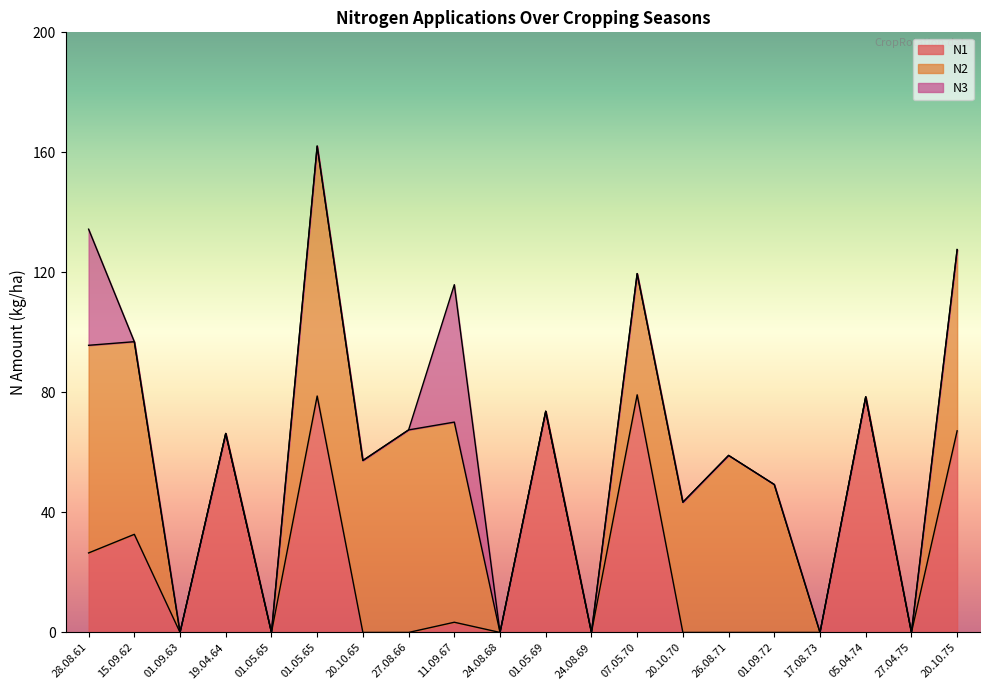

How many intersections are there between N3 and N1?

1